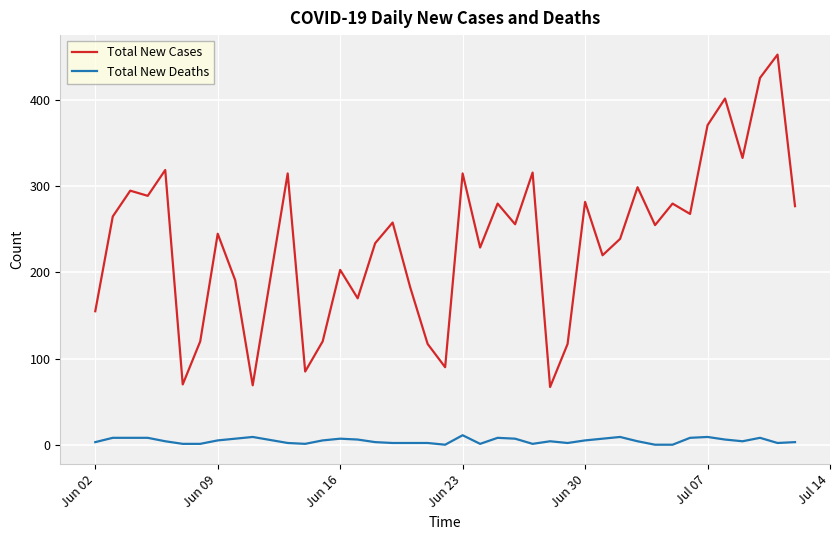

True or false: Total New Deaths and Total New Cases cross at least once.

False